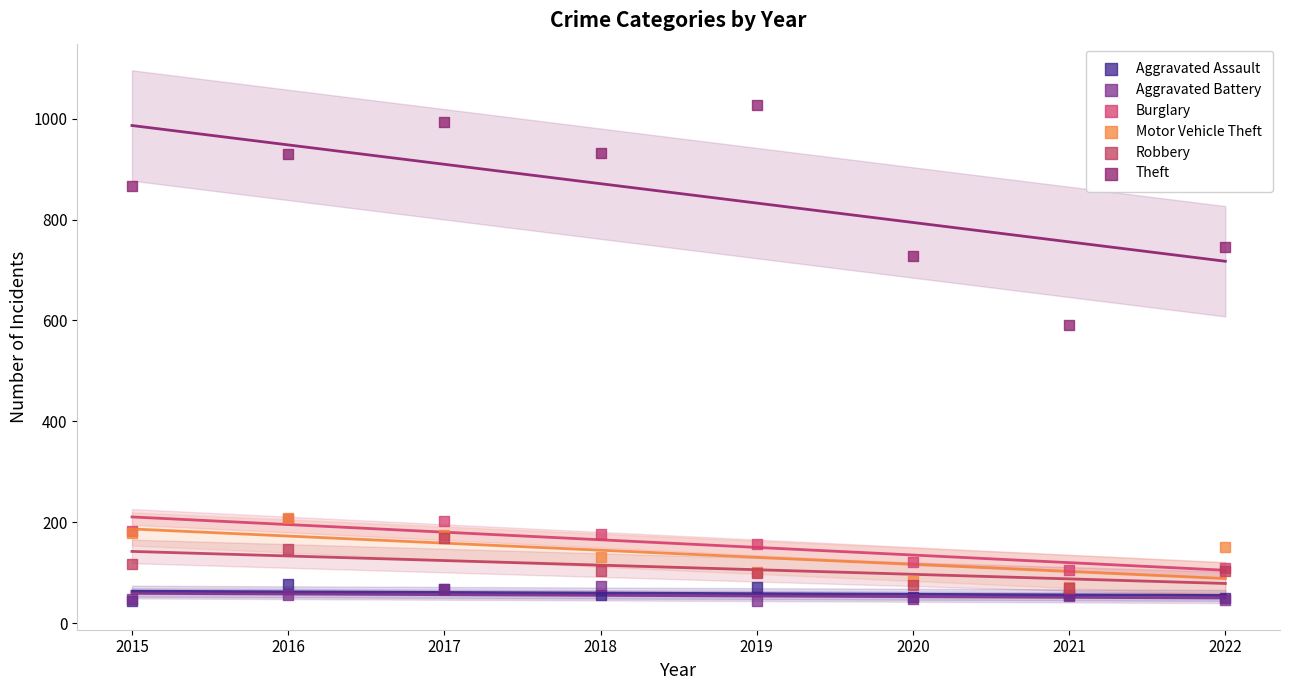

Across all series, what Y value is closest to 535?

592